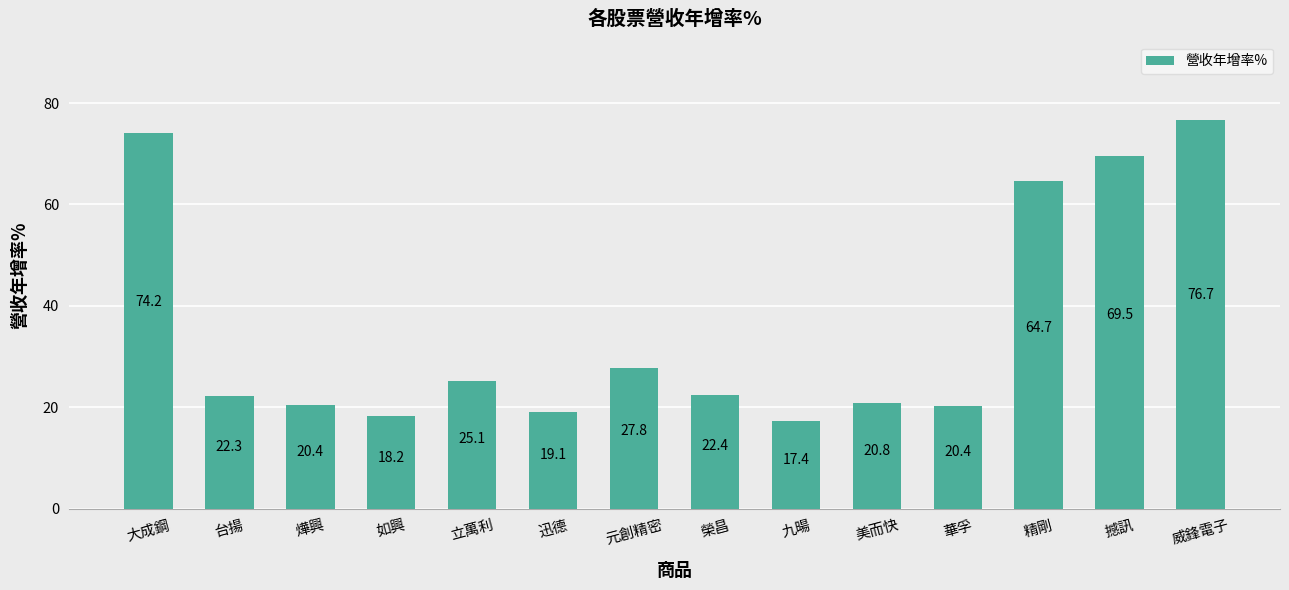

Which label corresponds to the smallest value in the chart?

九暘